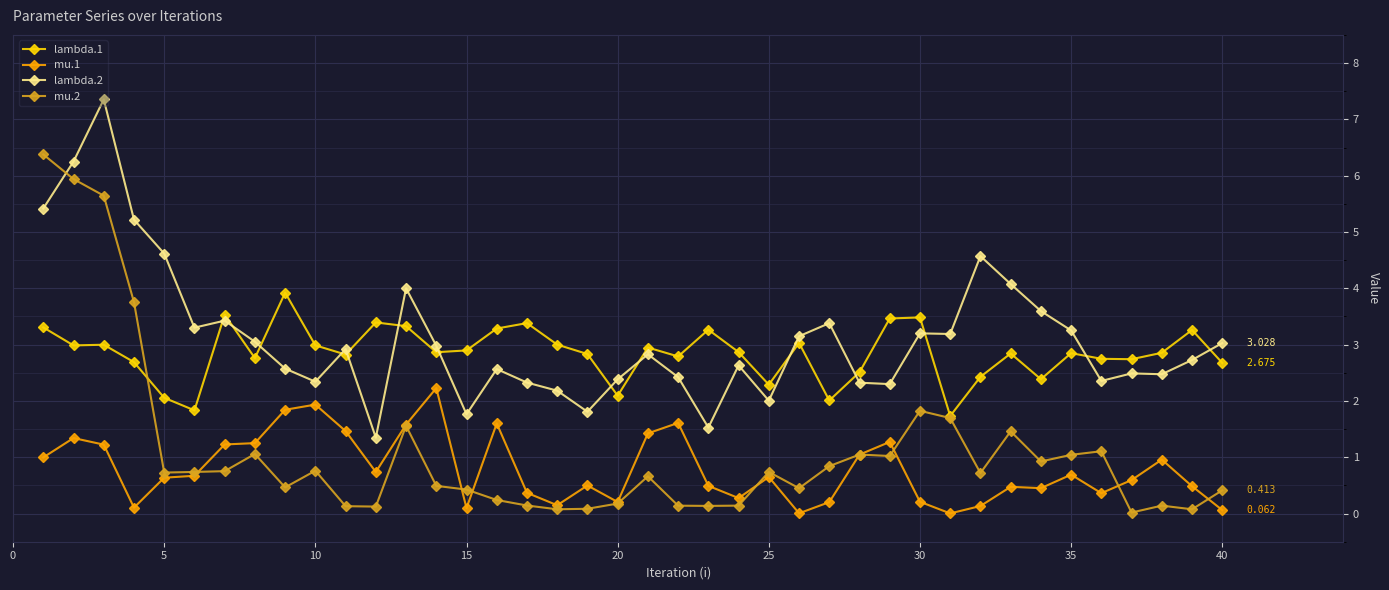

How many lines are shown in the chart?

4